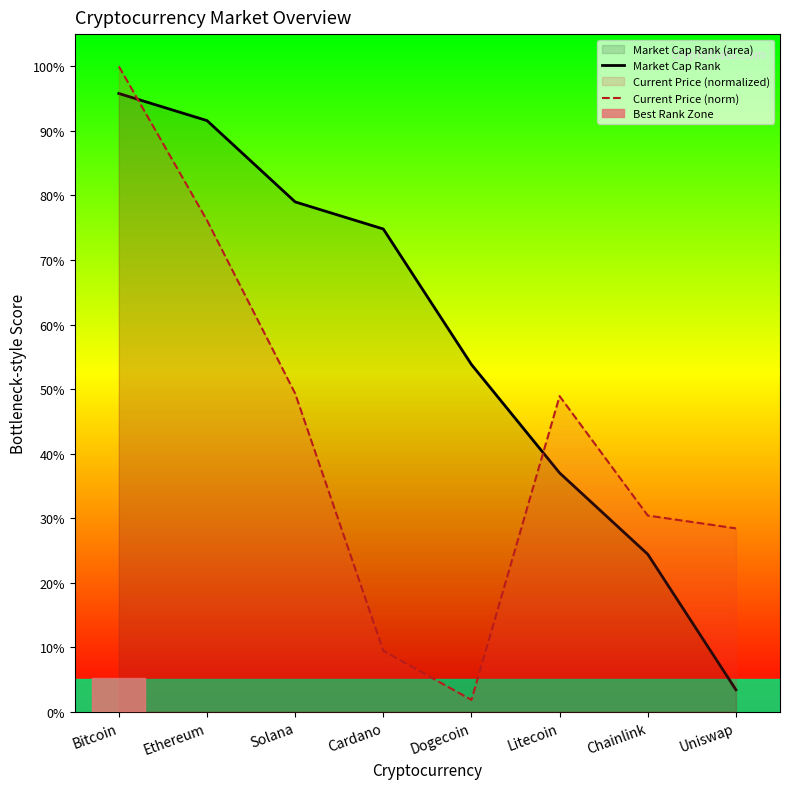

How many times do Current Price (norm) and Market Cap Rank cross each other?

2